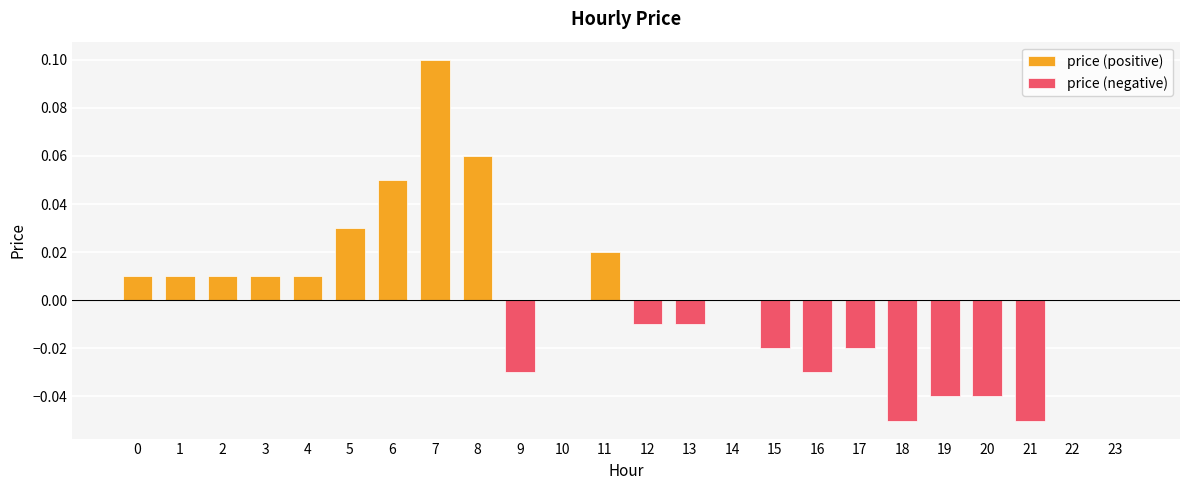

What are all the series names shown in the legend?

price (positive), price (negative)